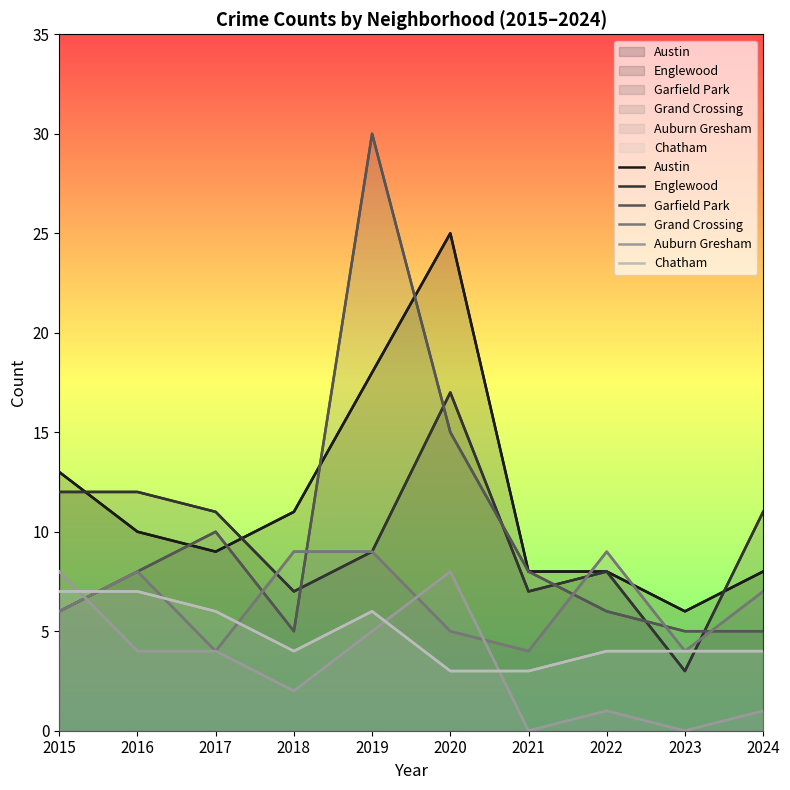

Reading right to left, list all the values displayed in this chart.

Austin: 2024=8	2023=6	2022=8	2021=8	2020=25	2019=18	2018=11	2017=9	2016=10	2015=13
Englewood: 2024=11	2023=3	2022=8	2021=7	2020=17	2019=9	2018=7	2017=11	2016=12	2015=12
Garfield Park: 2024=5	2023=5	2022=6	2021=8	2020=15	2019=30	2018=5	2017=10	2016=8	2015=6
Grand Crossing: 2024=7	2023=4	2022=9	2021=4	2020=5	2019=9	2018=9	2017=4	2016=8	2015=6
Auburn Gresham: 2024=1	2023=0	2022=1	2021=0	2020=8	2019=5	2018=2	2017=4	2016=4	2015=8
Chatham: 2024=4	2023=4	2022=4	2021=3	2020=3	2019=6	2018=4	2017=6	2016=7	2015=7